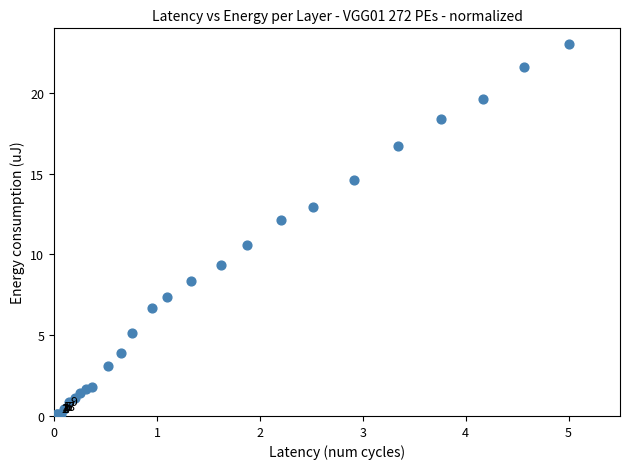

What Y value in the scatter plot is closest to 11?

10.6